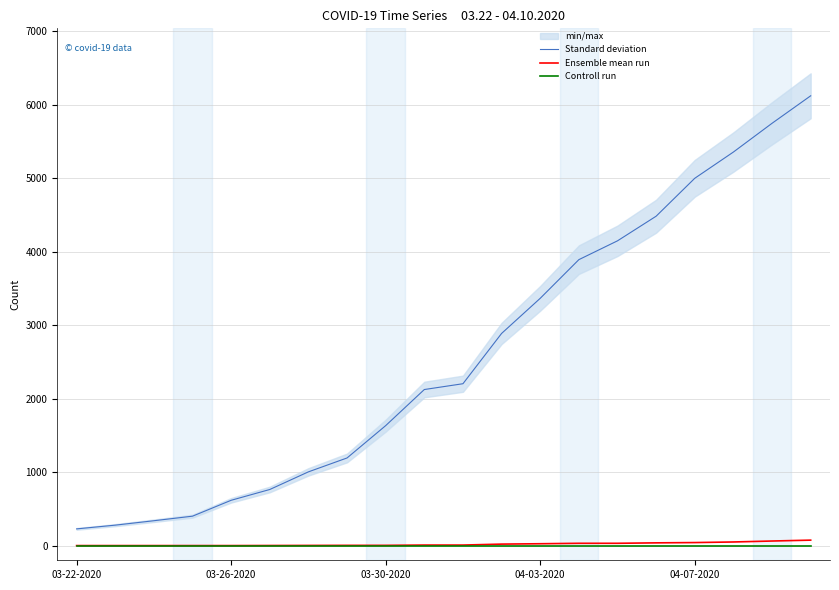

Is it true that Ensemble mean run equals 25 at 04-03-2020?

True